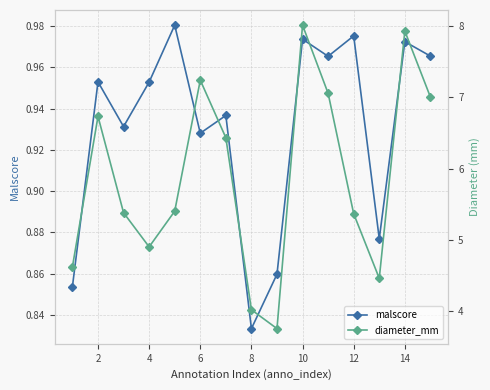

True or false: malscore has a value of 1.7 at 14.

False